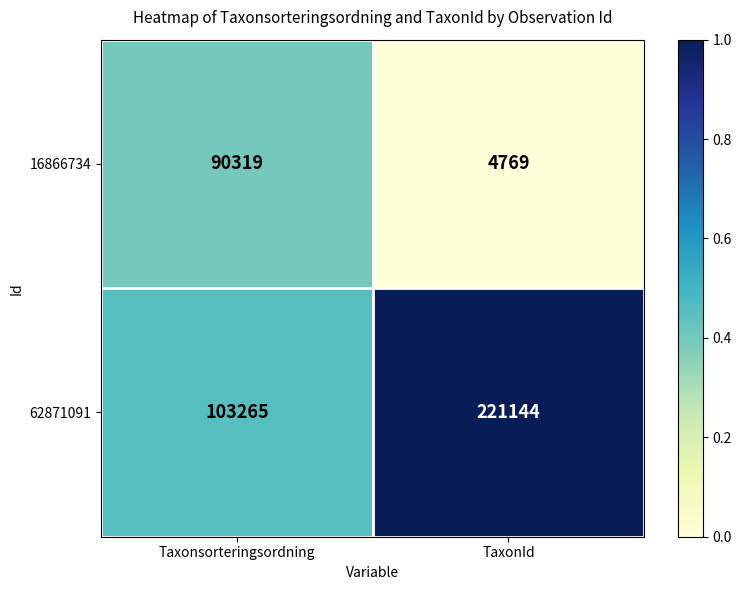

Which series has the largest range (max minus min)?

62871091